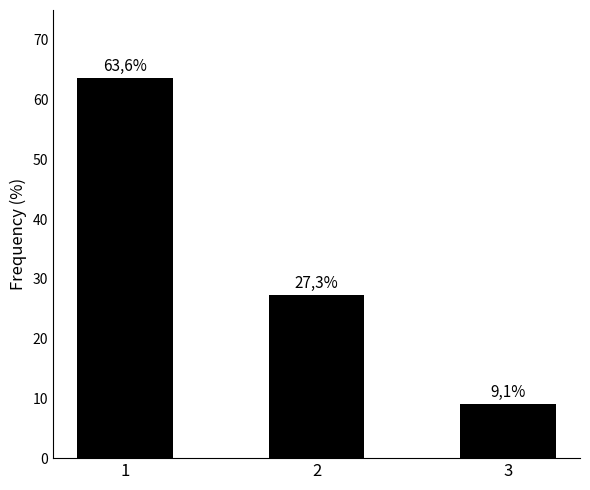

What is the value of the 2nd bar from the left?

27.3